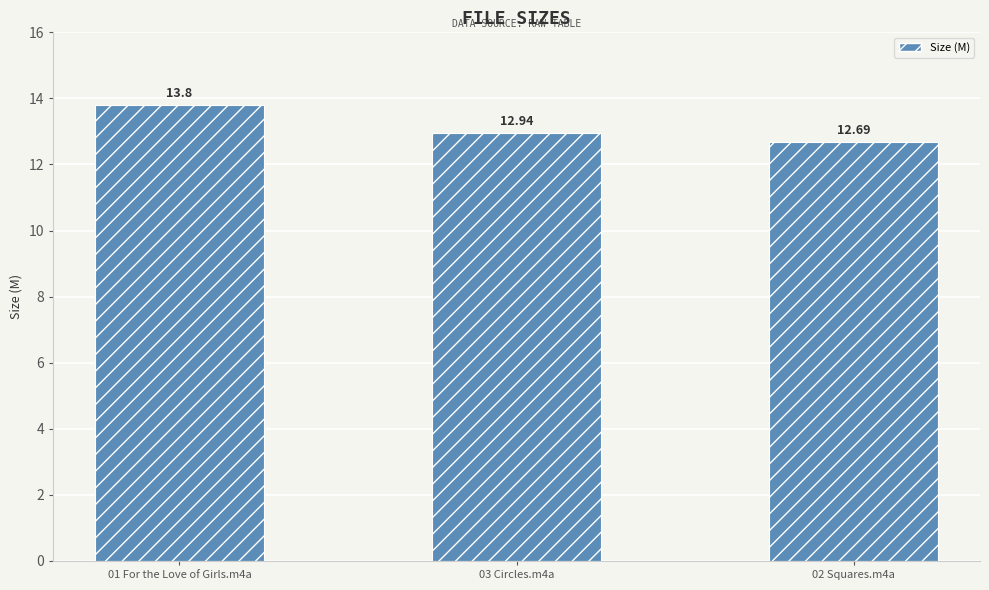

What is the value of the 2nd bar from the left?

12.9